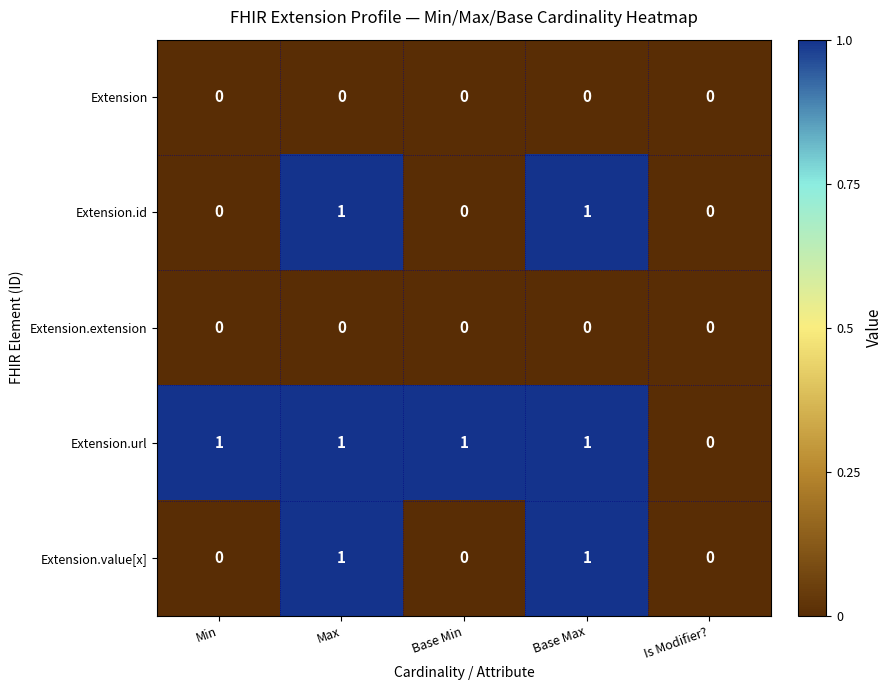

At which label is Extension.url closest to 0?

Is Modifier?